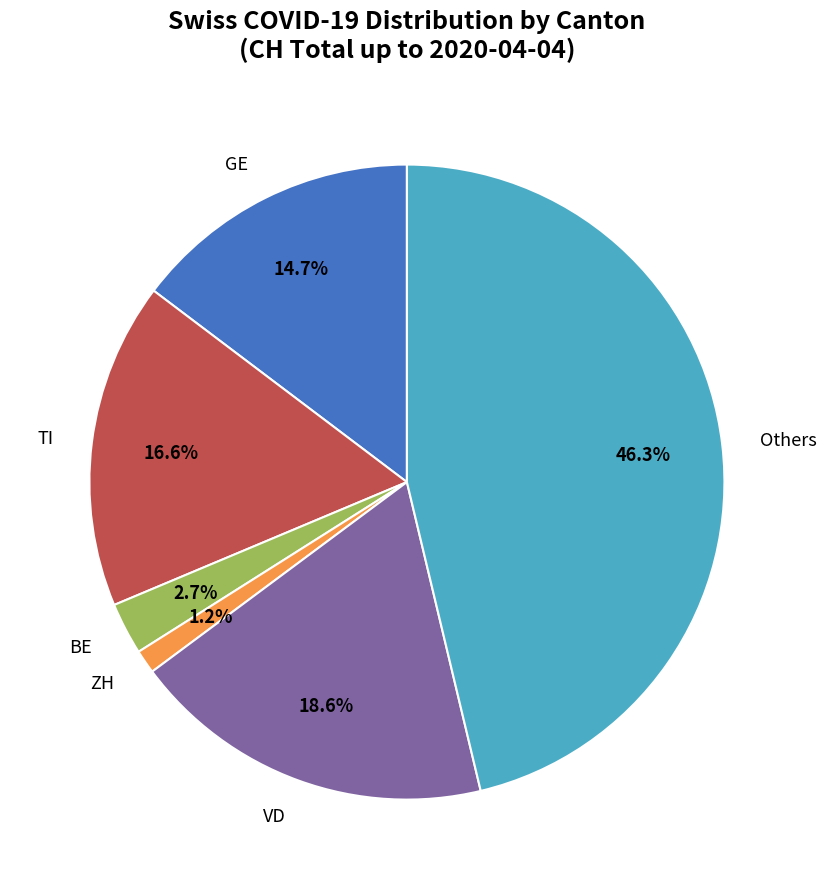

Do TI and GE together represent more than half of the pie?

No